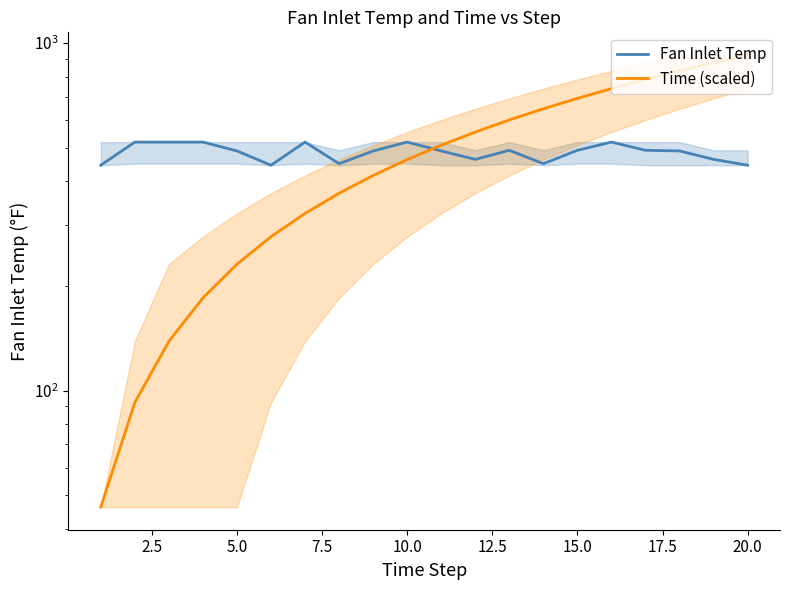

Rank the series at 5.0 from lowest to highest value.

Time (scaled), Fan Inlet Temp